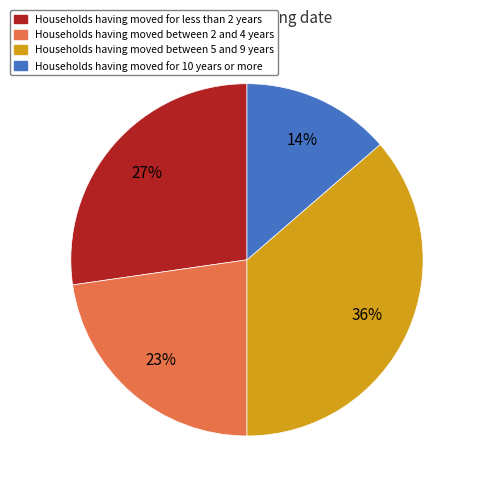

How many slices are in this pie chart?

4